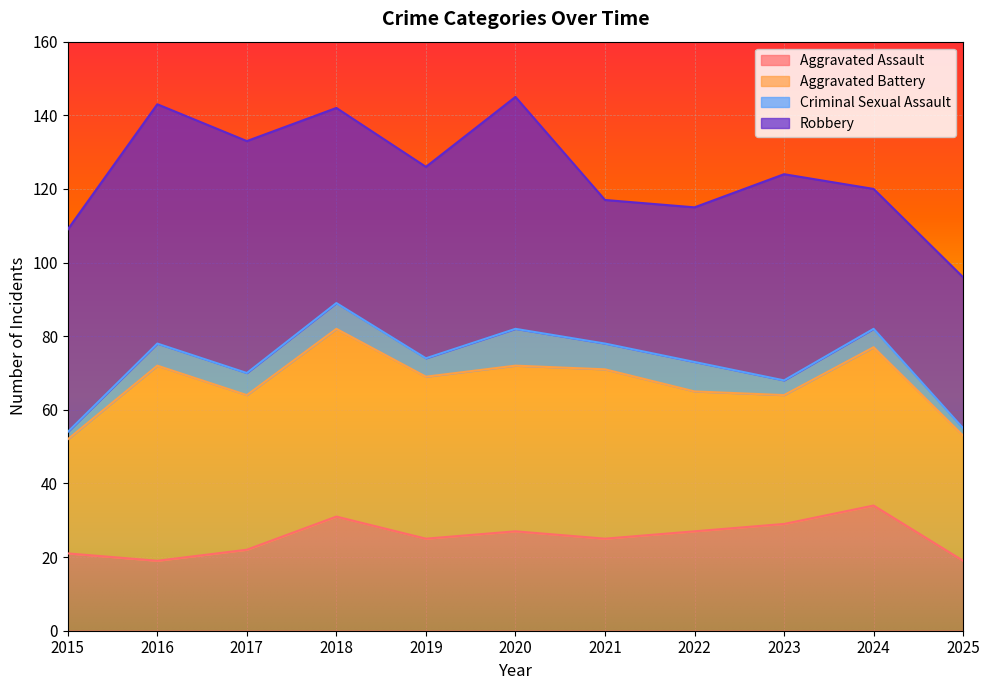

How many data points does each series have?

11